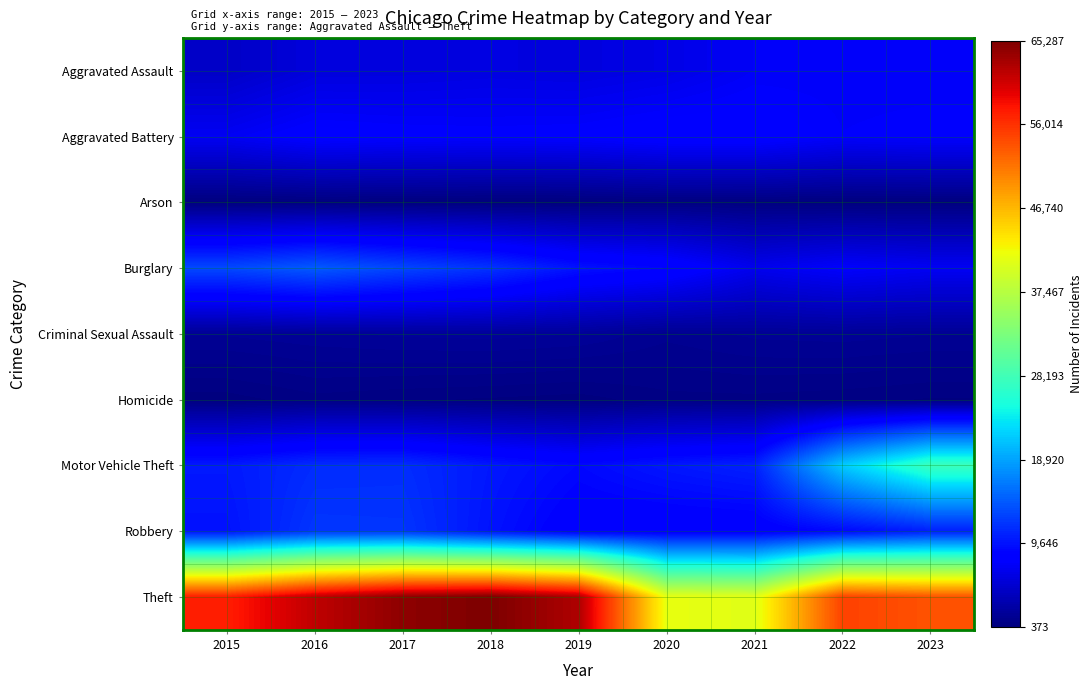

Reading right to left, list all the values displayed in this chart.

Aggravated Assault: 2023=7279	2022=7281	2021=7242	2020=6263	2019=5841	2018=6001	2017=5793	2016=5712	2015=4480
Aggravated Battery: 2023=7666	2022=7491	2021=8347	2020=8319	2019=7857	2018=7735	2017=7845	2016=8086	2015=7019
Arson: 2023=472	2022=422	2021=529	2020=588	2019=376	2018=373	2017=444	2016=515	2015=448
Burglary: 2023=7026	2022=7595	2021=6662	2020=8758	2019=9638	2018=11747	2017=13001	2016=14289	2015=13184
Criminal Sexual Assault: 2023=1667	2022=1775	2021=1711	2020=1474	2019=1903	2018=2015	2017=1960	2016=1843	2015=1687
Homicide: 2023=599	2022=720	2021=804	2020=787	2019=499	2018=588	2017=672	2016=786	2015=496
Motor Vehicle Theft: 2023=27701	2022=21450	2021=10603	2020=9959	2019=8977	2018=9985	2017=11380	2016=11286	2015=10068
Robbery: 2023=10446	2022=8965	2021=7918	2020=7855	2019=7995	2018=9681	2017=11880	2016=11960	2015=9638
Theft: 2023=53695	2022=54848	2021=40807	2020=41326	2019=62492	2018=65287	2017=64386	2016=61621	2015=57350